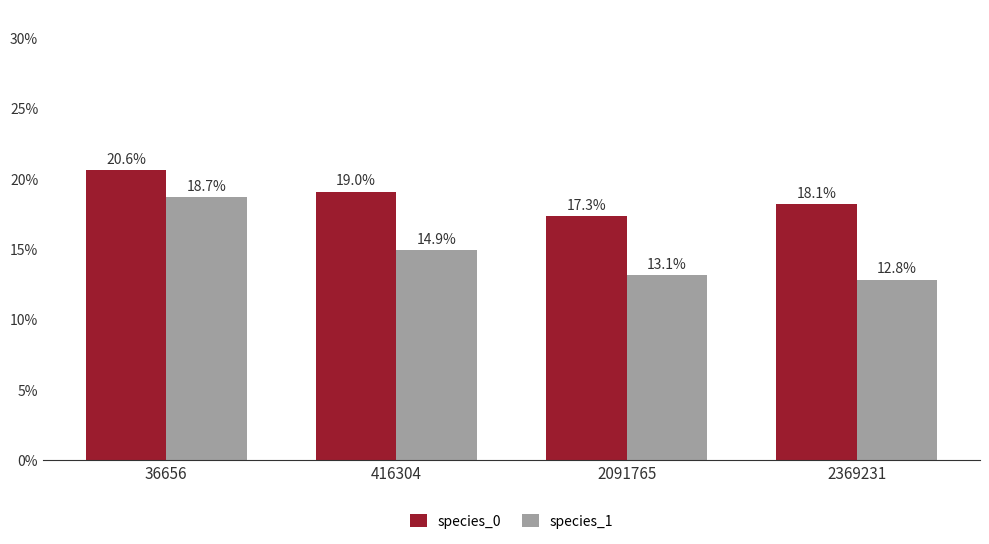

What value does the species_0 series have at 2369231?

0.2